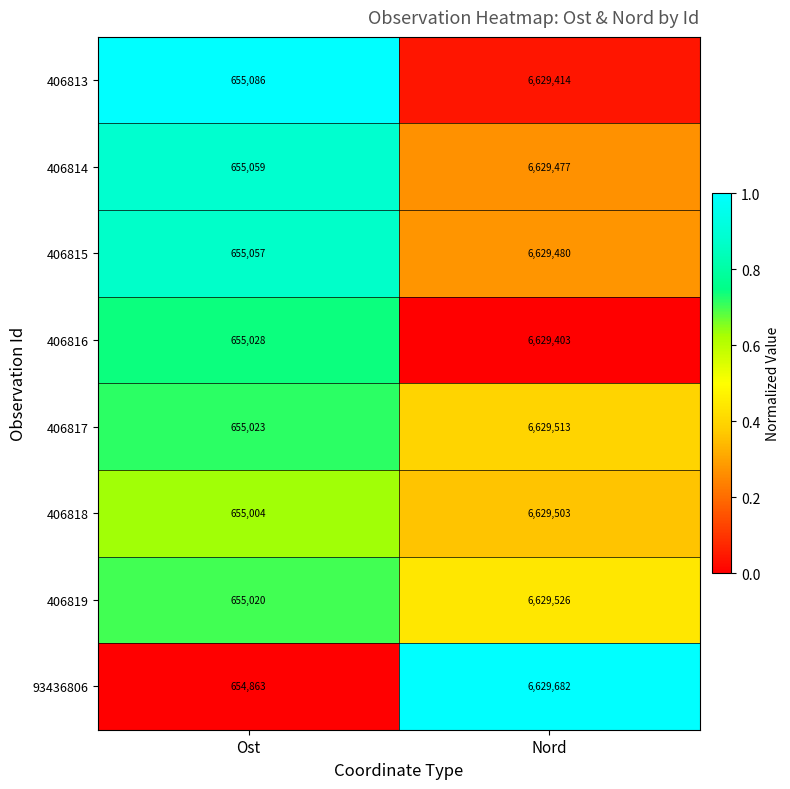

At which category is the sum across all series the highest?

Nord